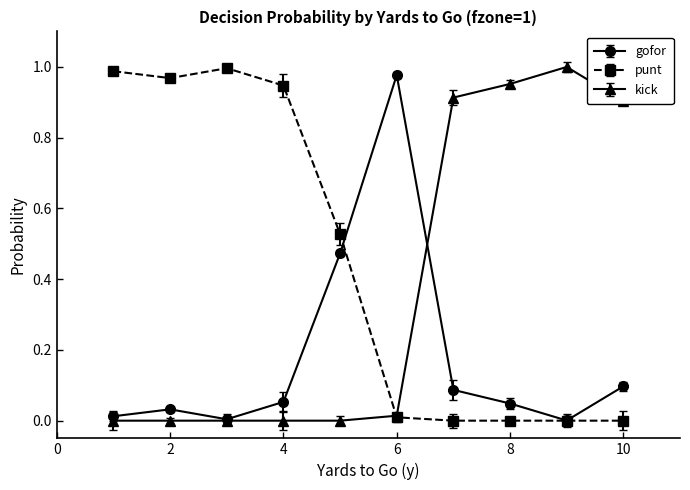

List the series in order of their overall mean, lowest first.

gofor, kick, punt